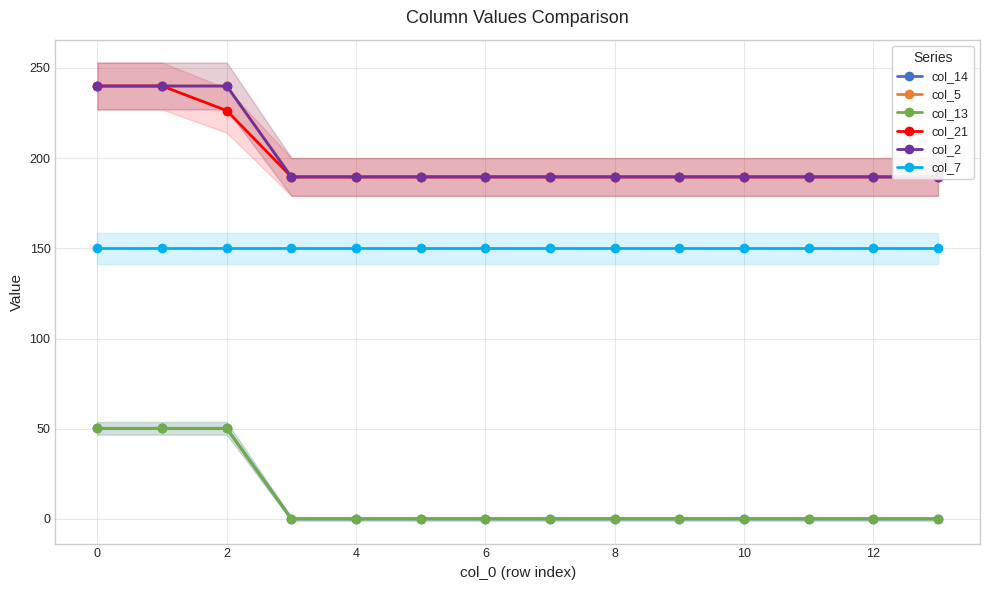

True or false: col_13 has more than 2 interior local peaks.

False